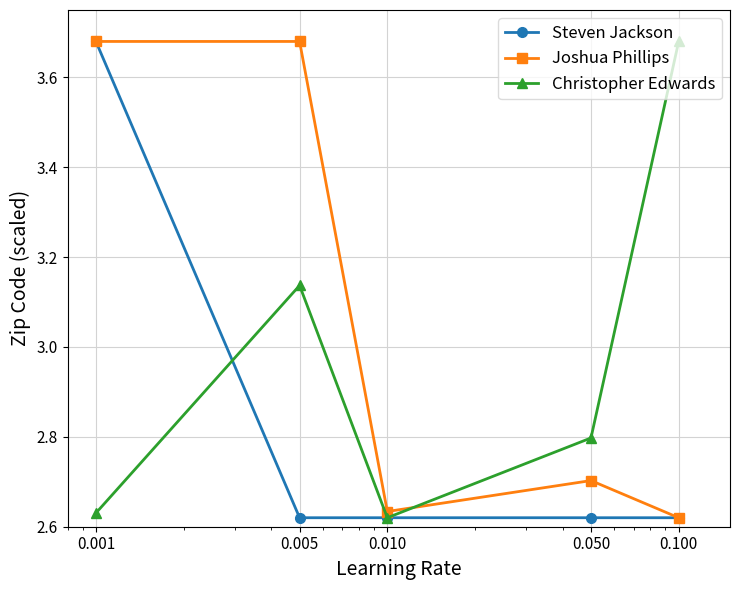

How many Steven Jackson values are between 2 and 3?

4